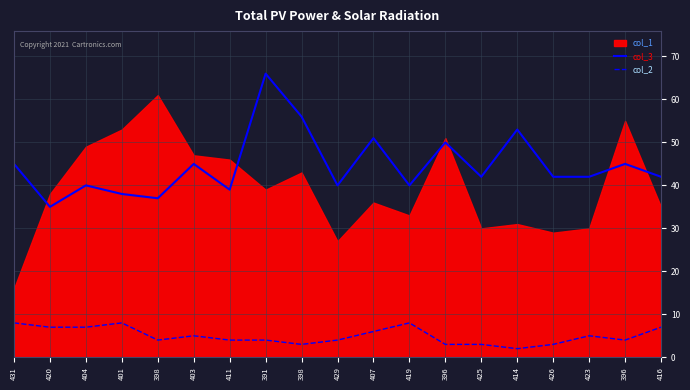

At how many categories does at least one series exceed 7?

19